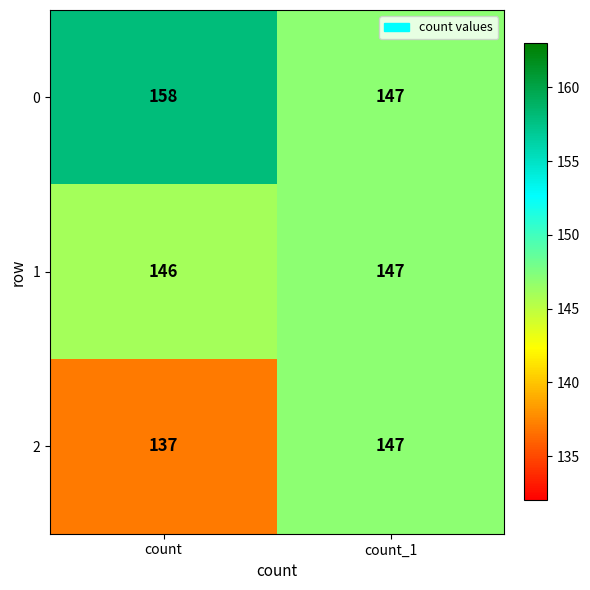

Count the number of data series in this chart.

3